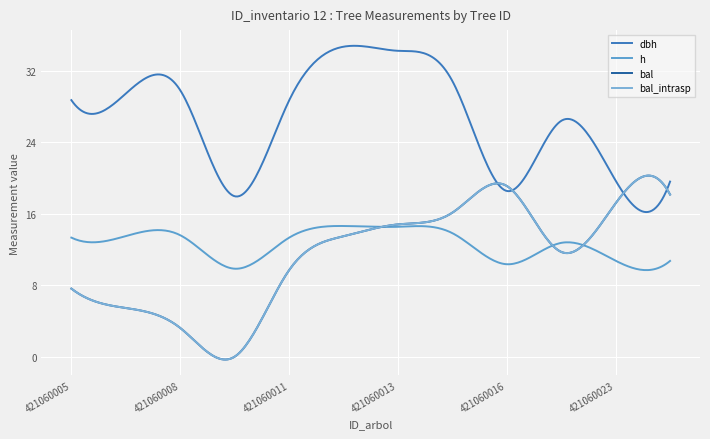

At which category does h reach its first local valley?

421060009